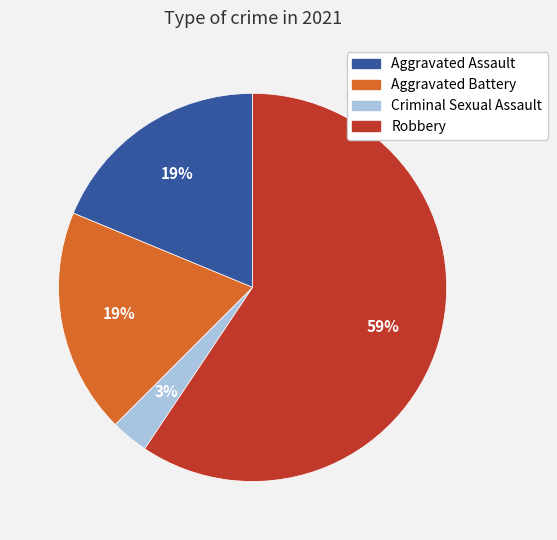

Which has a higher value, Criminal Sexual Assault or Aggravated Assault?

Aggravated Assault